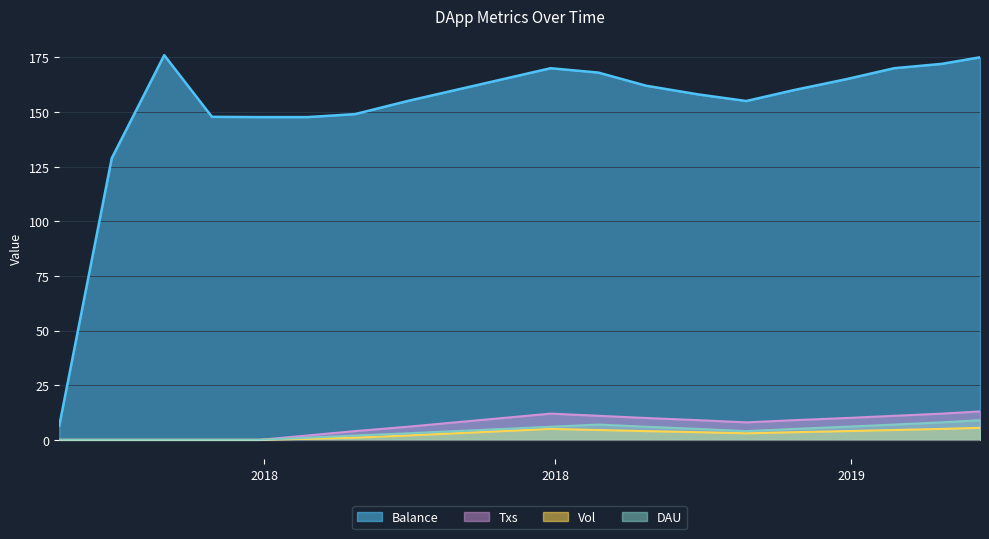

At which category does the chart reach its peak across all series?

2018-09-10